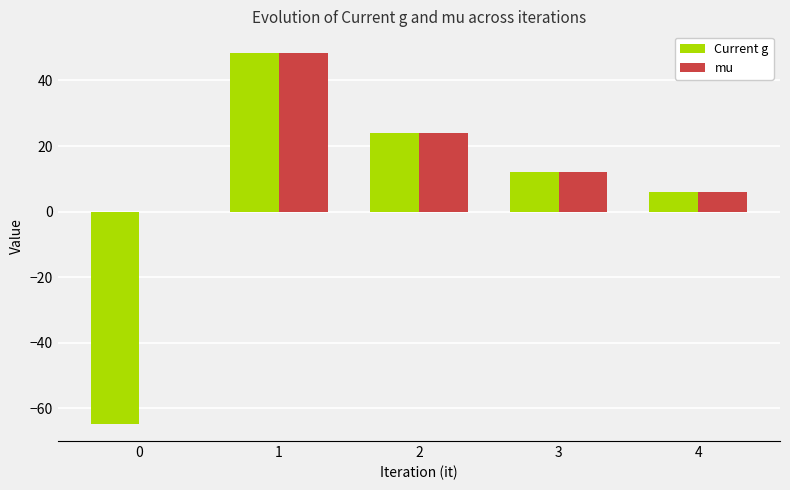

What is the spread (max minus min) of values at 1?

0.1